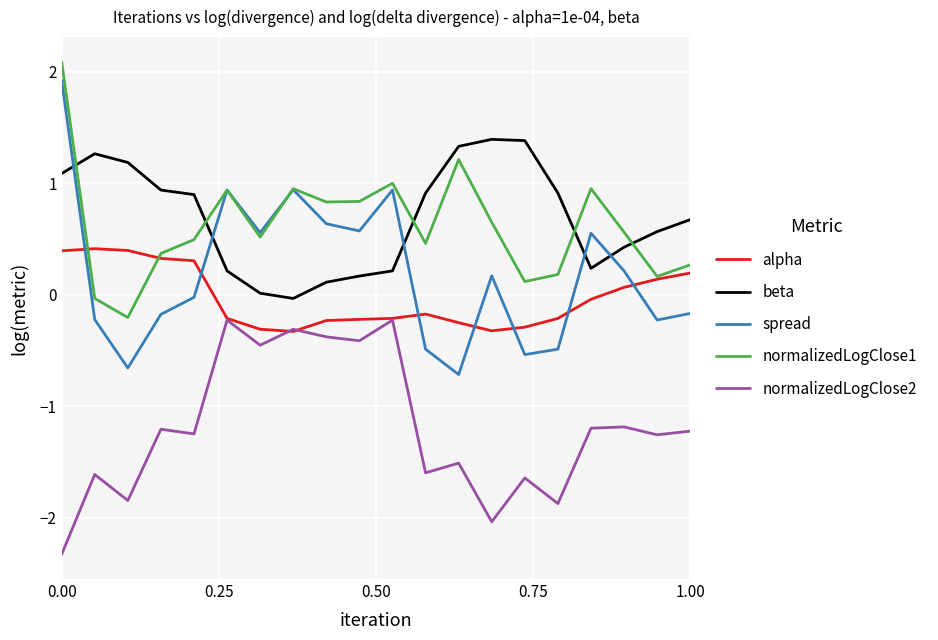

True or false: normalizedLogClose1 has more than 1 interior local peaks.

True